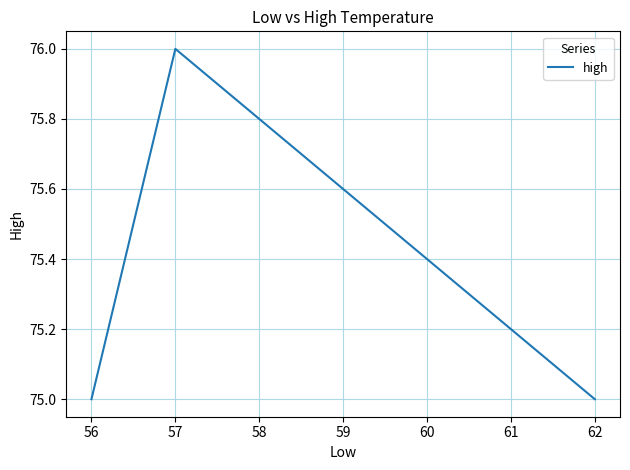

The chart shows a value of 75 at 62. True or false?

True